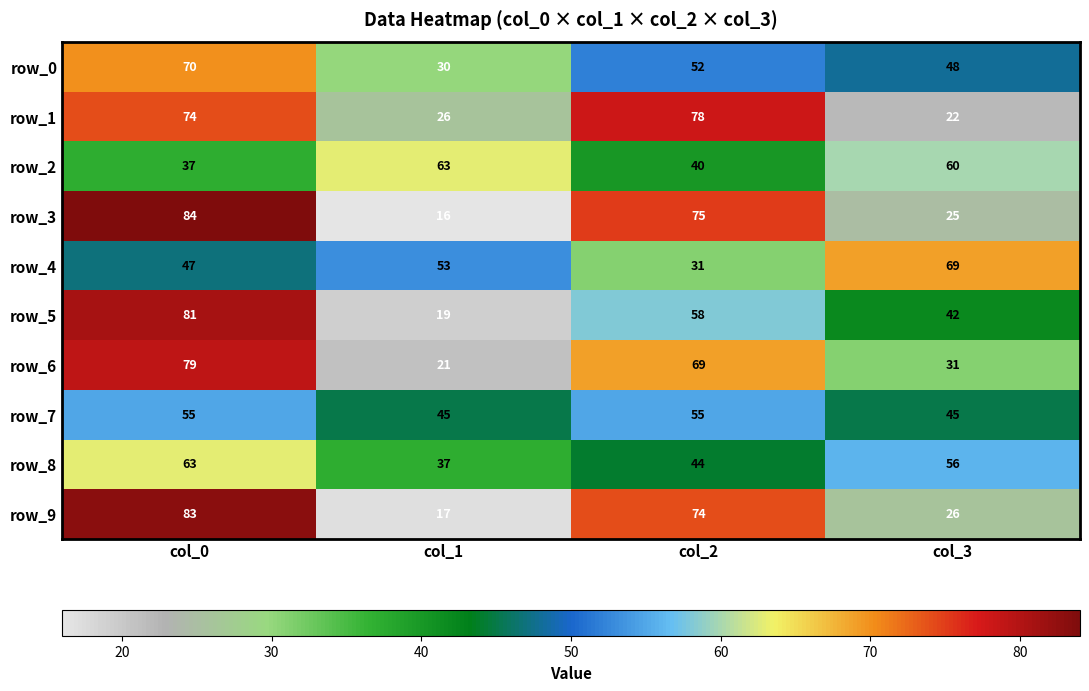

At how many categories does at least one series exceed 67?

3